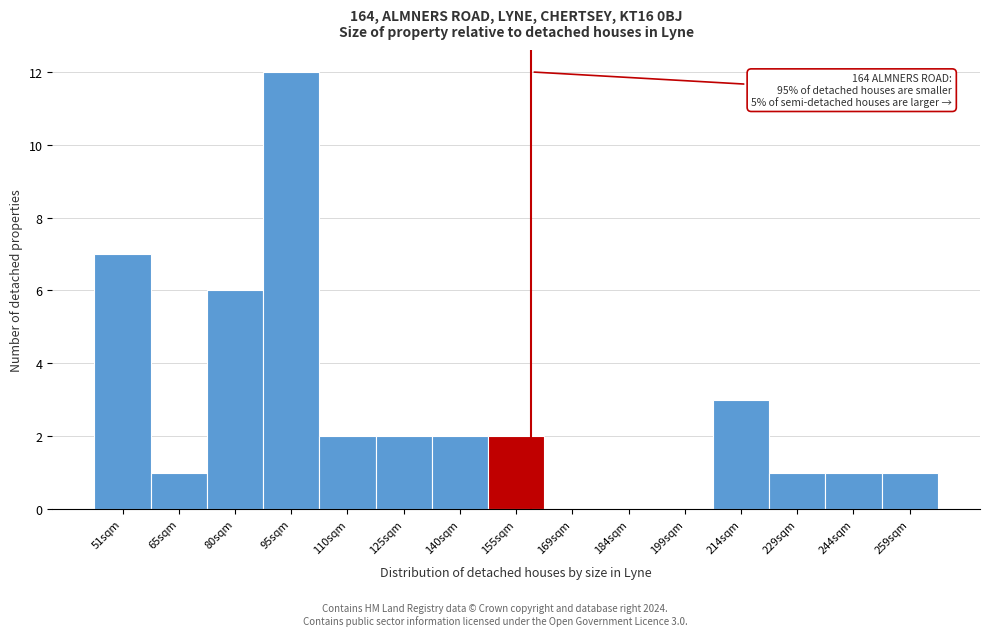

Reading left to right, list all the values displayed in this chart.

51sqm=7	65sqm=1	80sqm=6	95sqm=12	110sqm=2	125sqm=2	140sqm=2	155sqm=2	169sqm=0	184sqm=0	199sqm=0	214sqm=3	229sqm=1	244sqm=1	259sqm=1